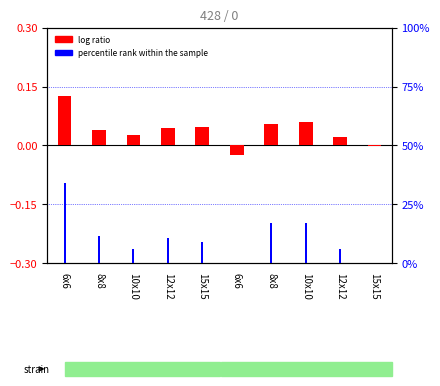

What is the spread (max minus min) of values at 15x15?

9.1